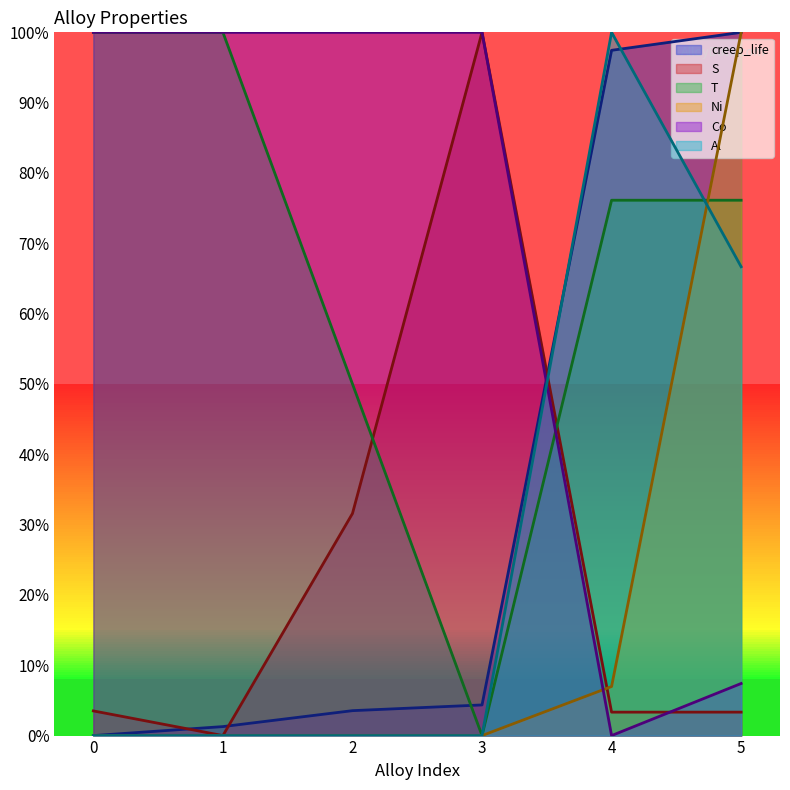

At which category does S reach its first local peak?

3